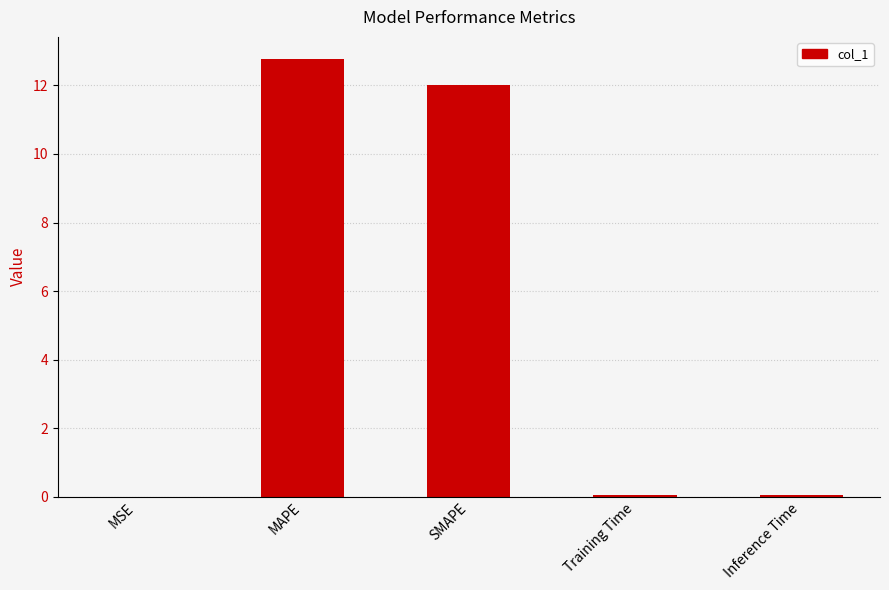

Count the number of data series in this chart.

1